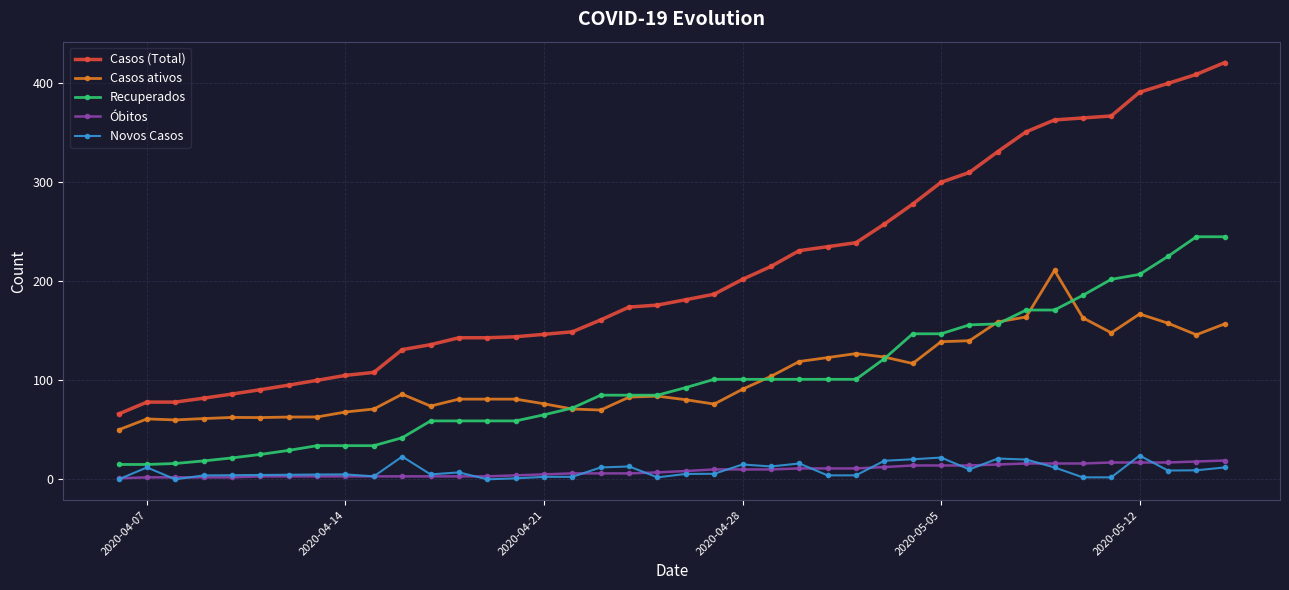

At how many categories does at least one series exceed 13?

40